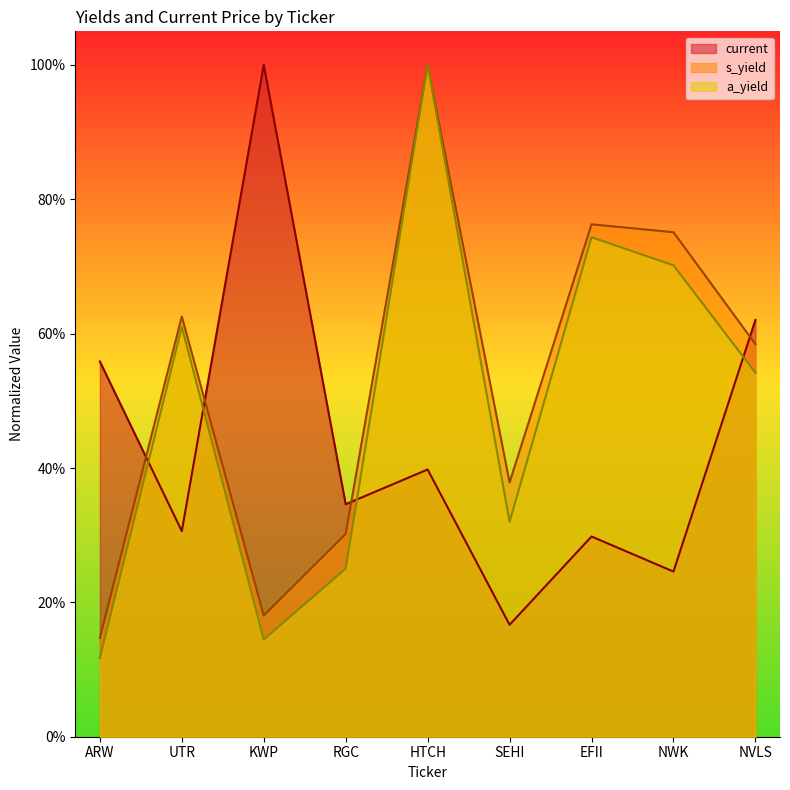

At ARW, list the series in order from smallest to largest.

a_yield, s_yield, current